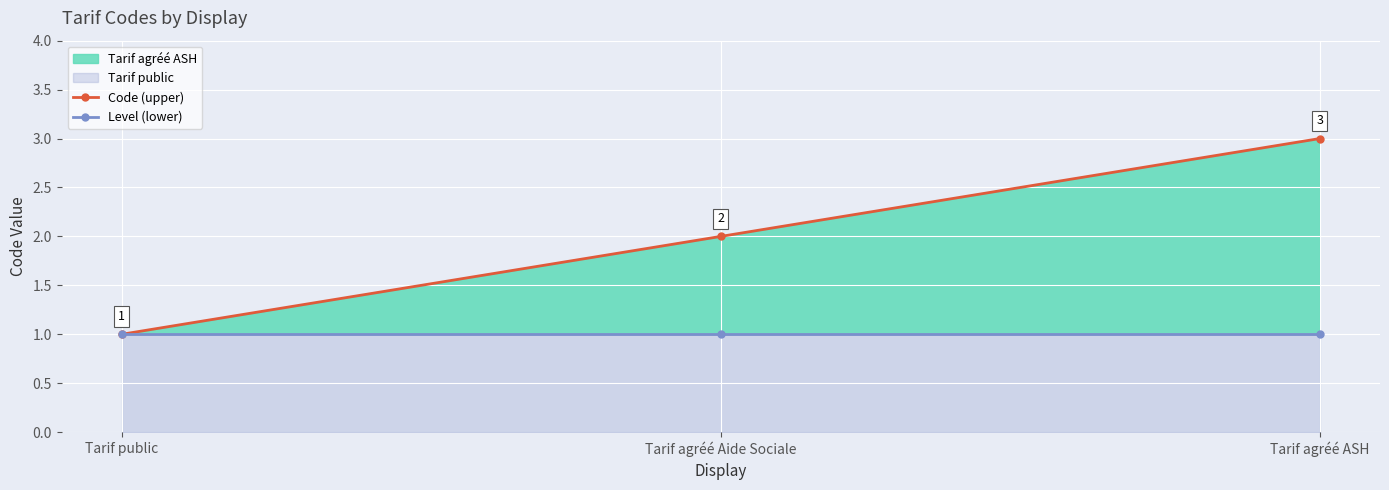

At how many categories does at least one series exceed 1?

2